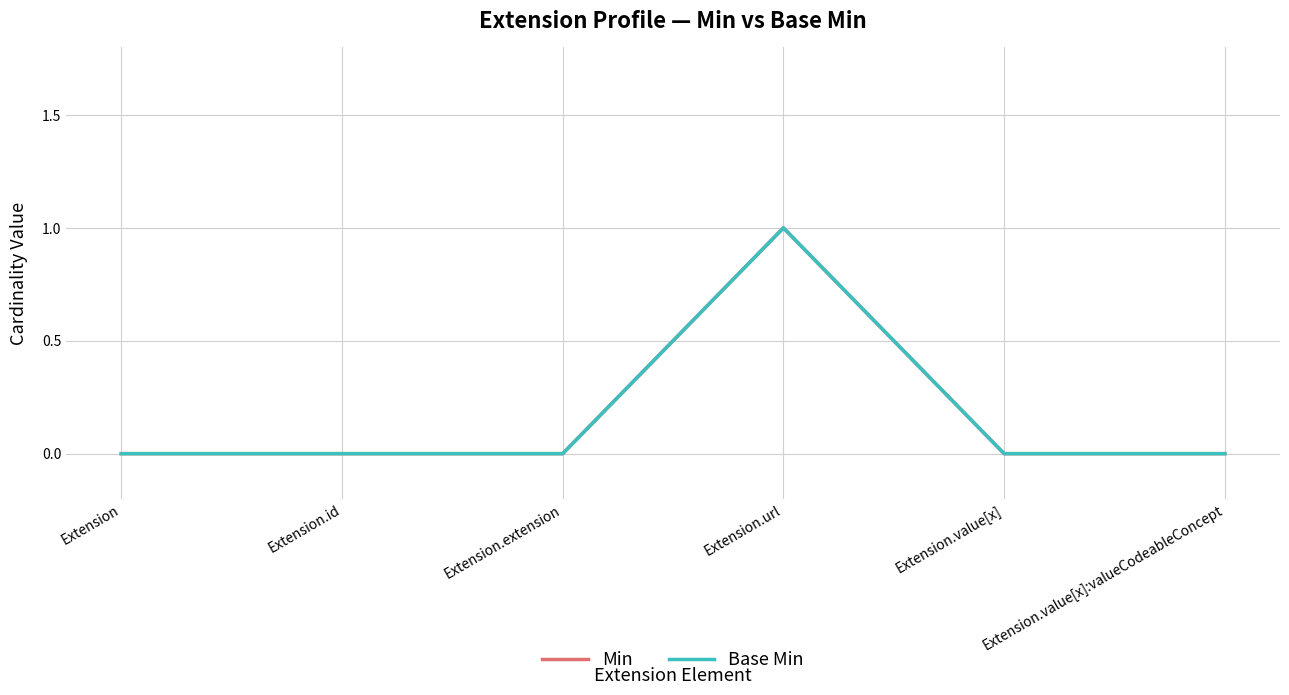

Is this an area chart (filled region under the line)?

No